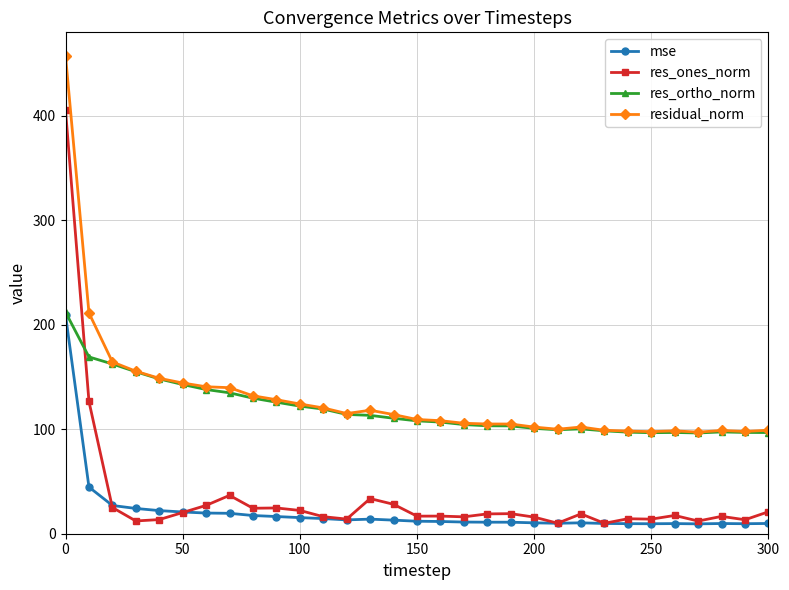

What is the maximum value for residual_norm?

457.5